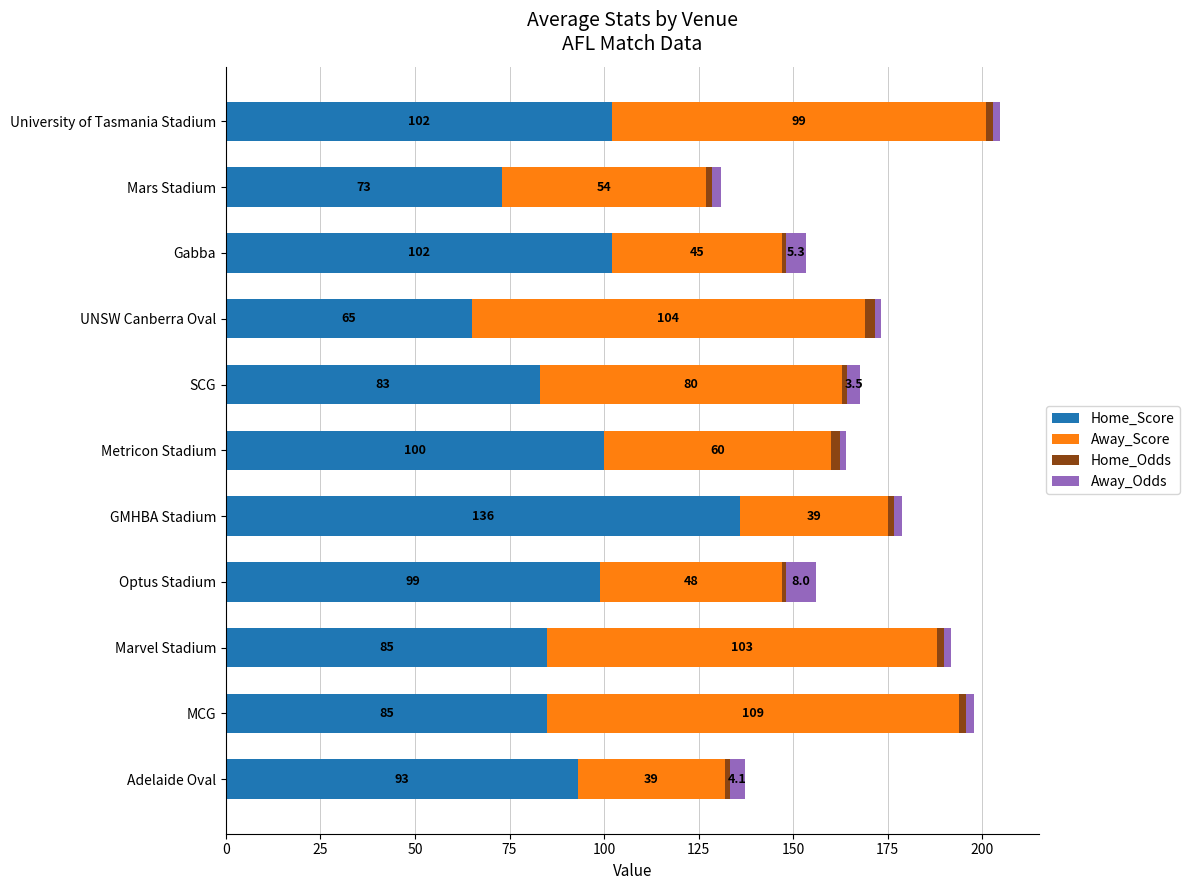

What is the minimum value for Home_Score?

65.0